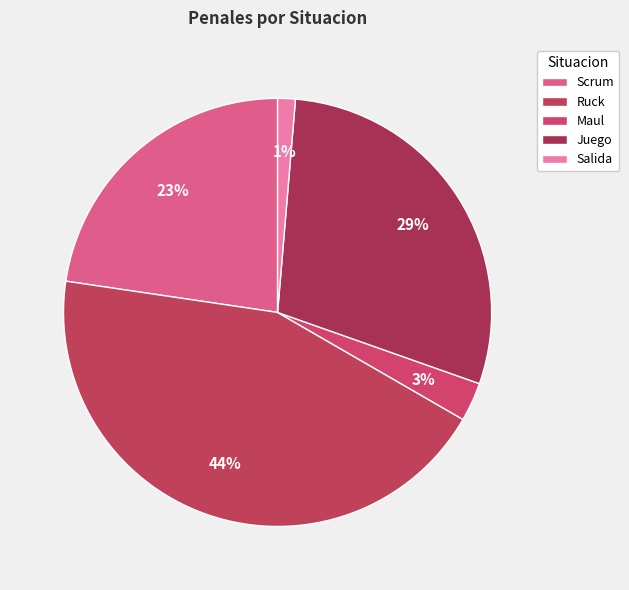

Which slice is the largest?

Ruck